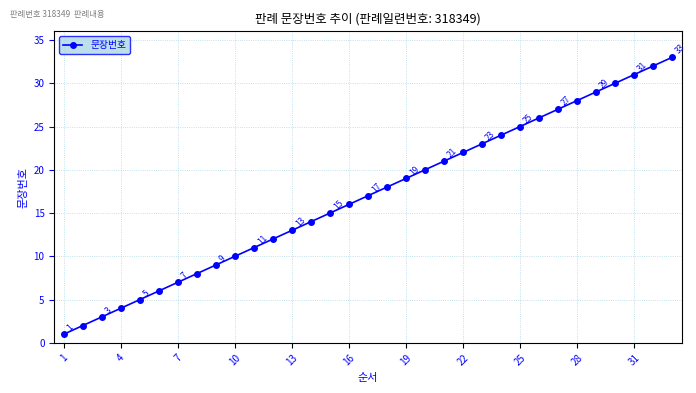

What is the value of the 15th point from the left?

15